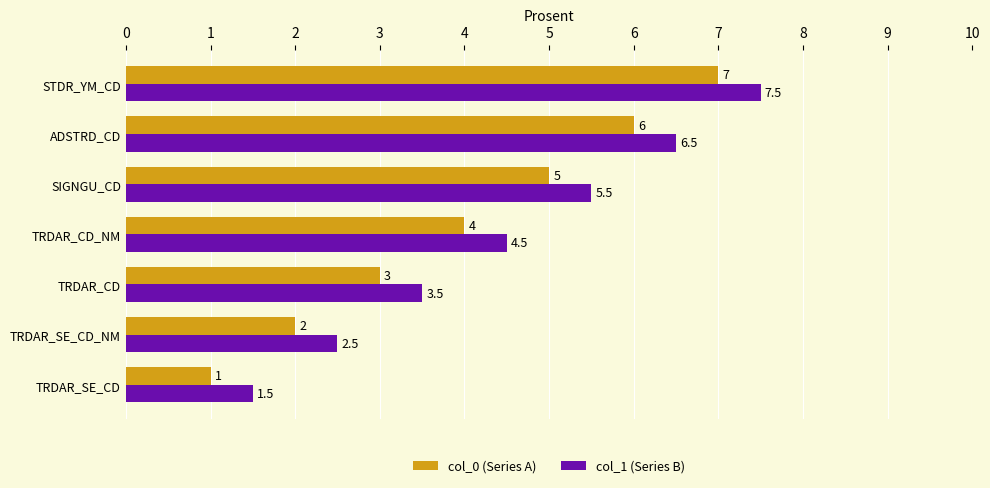

Is the value of col_1 (Series B) at TRDAR_CD greater than the value of col_0 (Series A) at SIGNGU_CD?

No